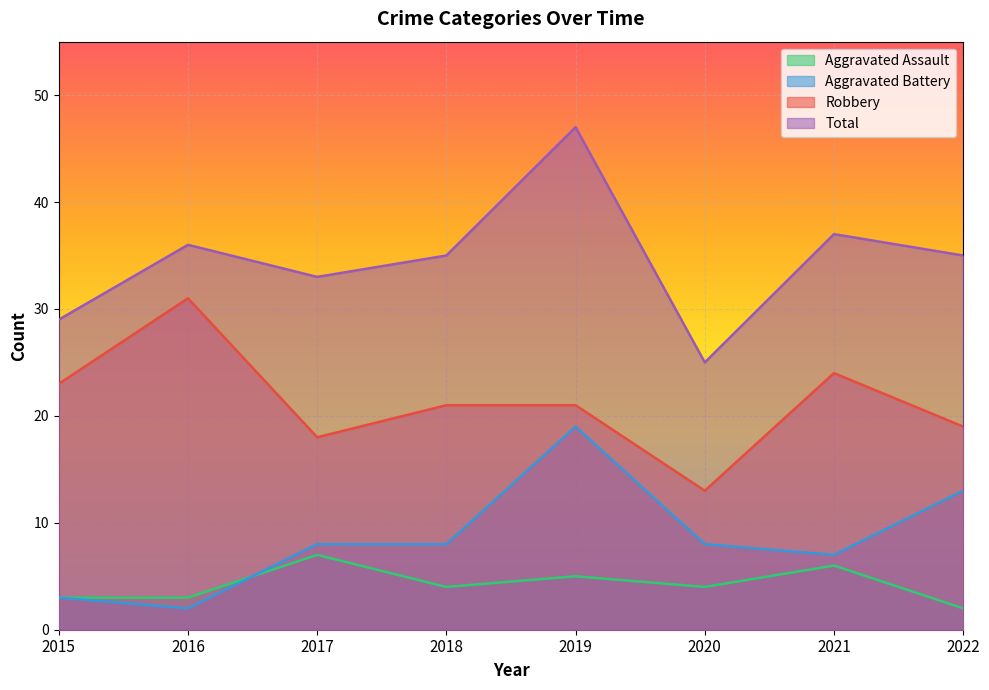

What is the difference between the maximum and minimum values in the Robbery series?

18